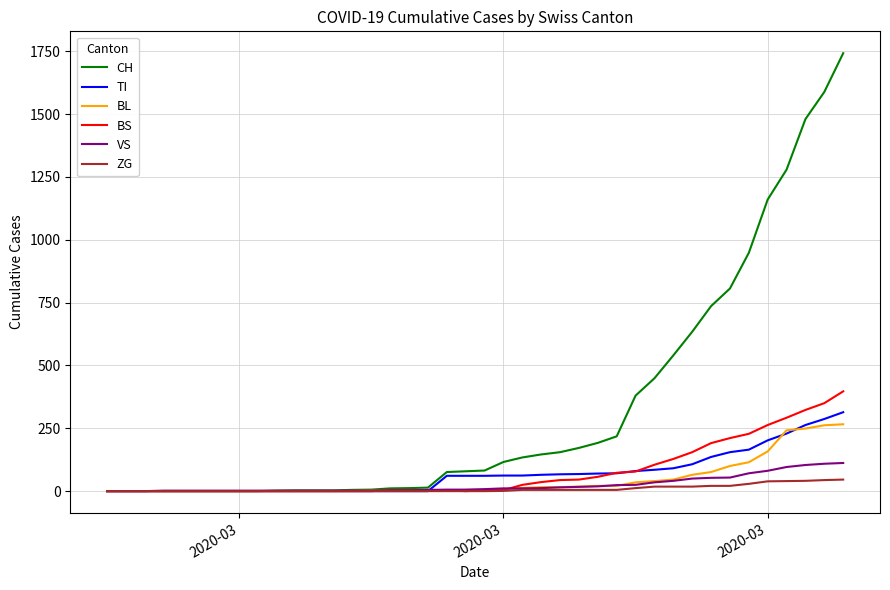

What is the sum of all TI values?

2762